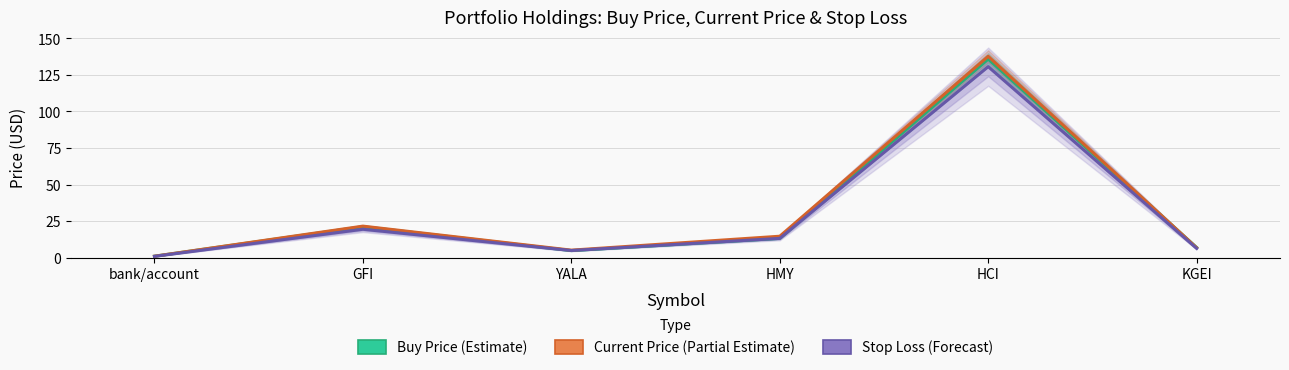

Reading right to left, extract all data points from this chart.

Buy Price (Estimate): 7.0	135.8	13.2	4.8	21.2	1.0
Current Price (Partial Estimate): 6.8	137.7	14.7	5.1	21.6	1.0
Stop Loss (Forecast): 6.3	130.6	13.2	4.9	19.4	0.9